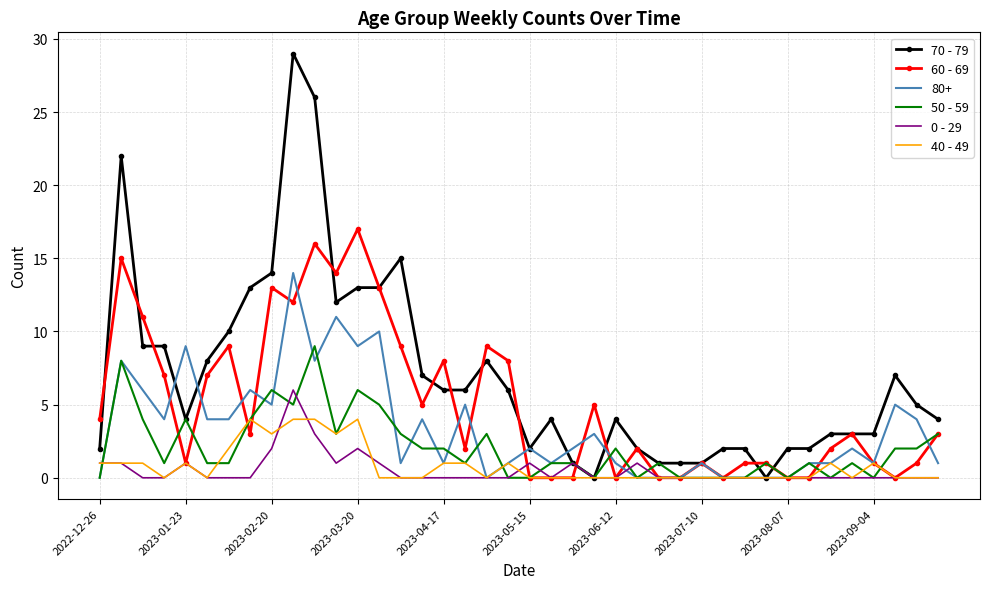

What is the sum of all 50 - 59 values?

83